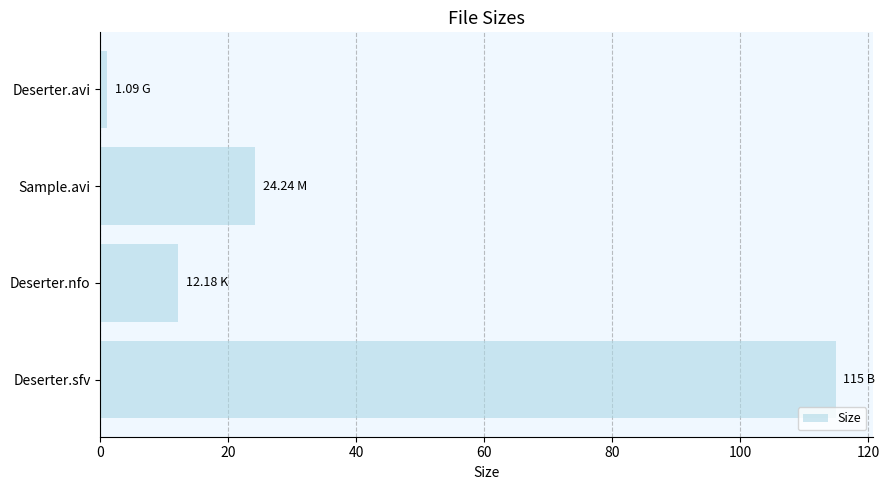

List the labels in order of value, smallest first.

Deserter.avi, Deserter.nfo, Sample.avi, Deserter.sfv